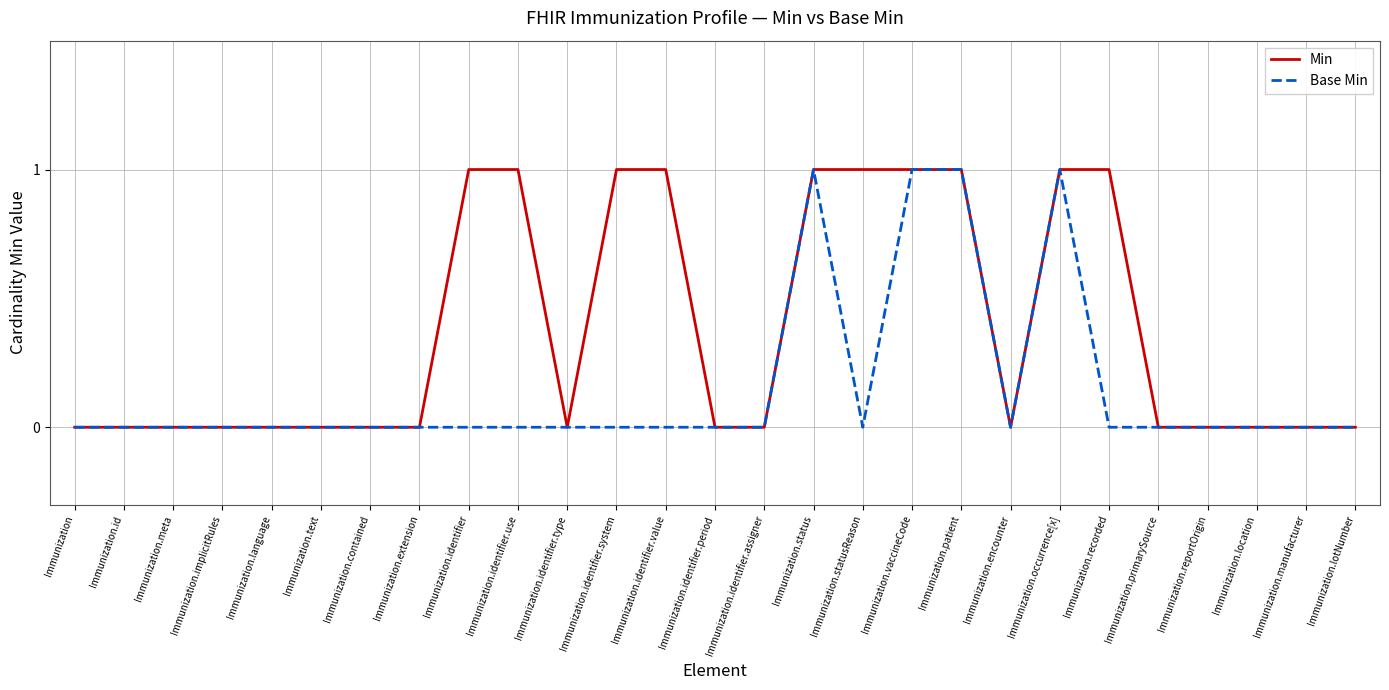

Which series changed the most between Immunization.identifier.assigner and Immunization.statusReason?

Min